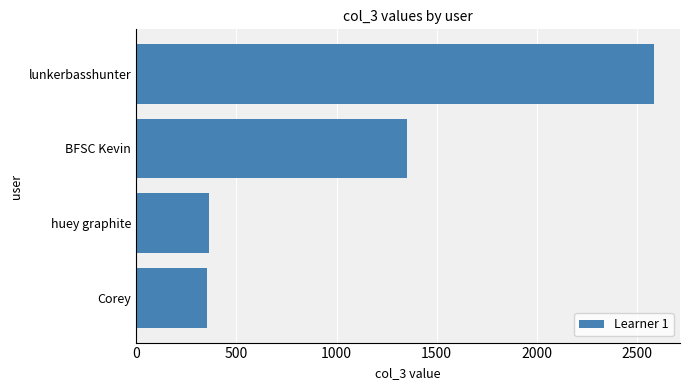

Which label corresponds to the largest value in the chart?

lunkerbasshunter